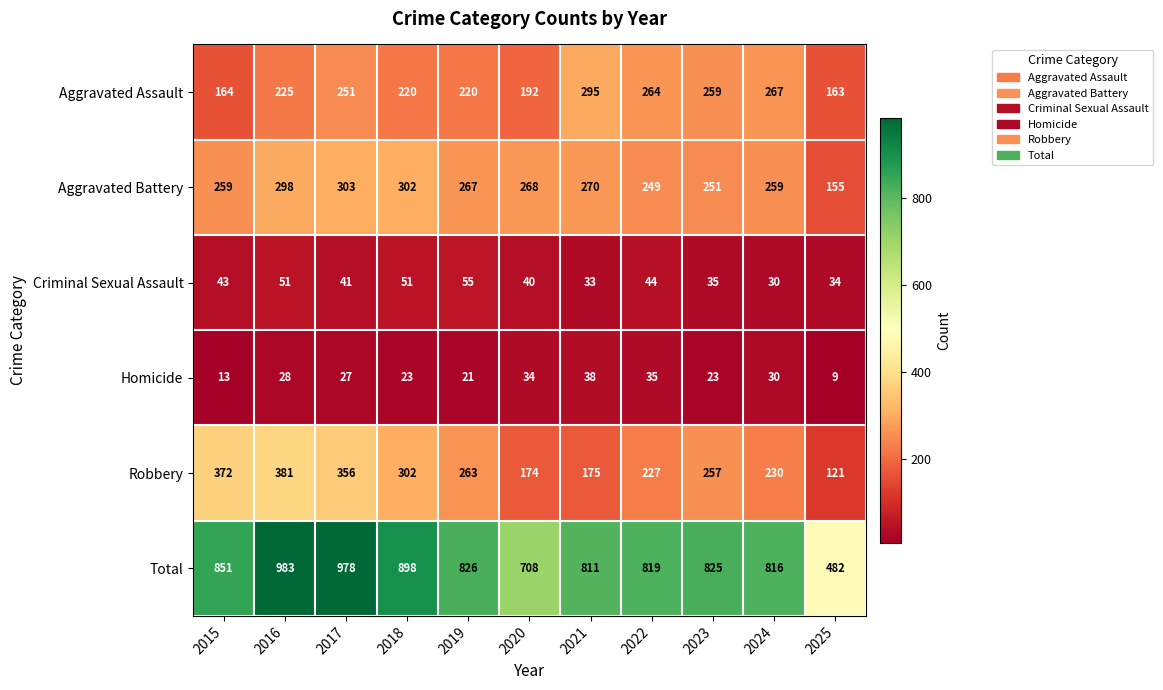

The value of Robbery at 2017 is 356. True or false?

True